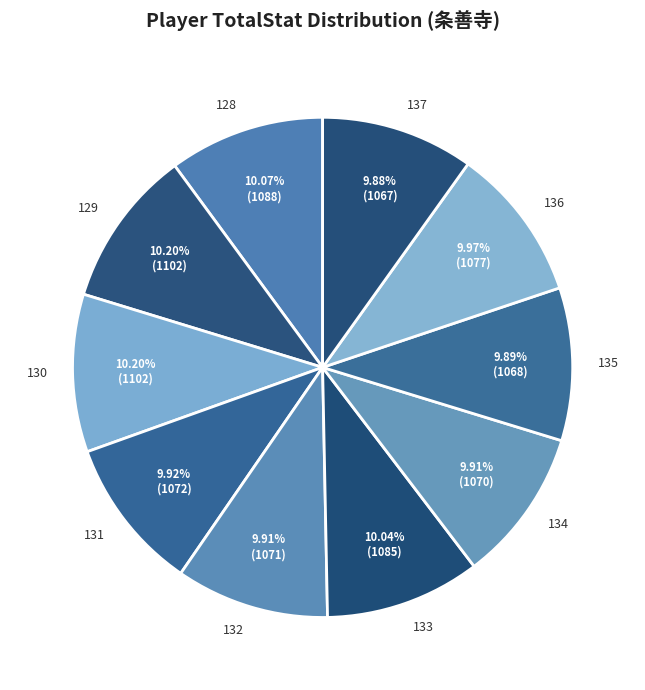

What is the ratio of the value at 132 to the value at 129?

1.0